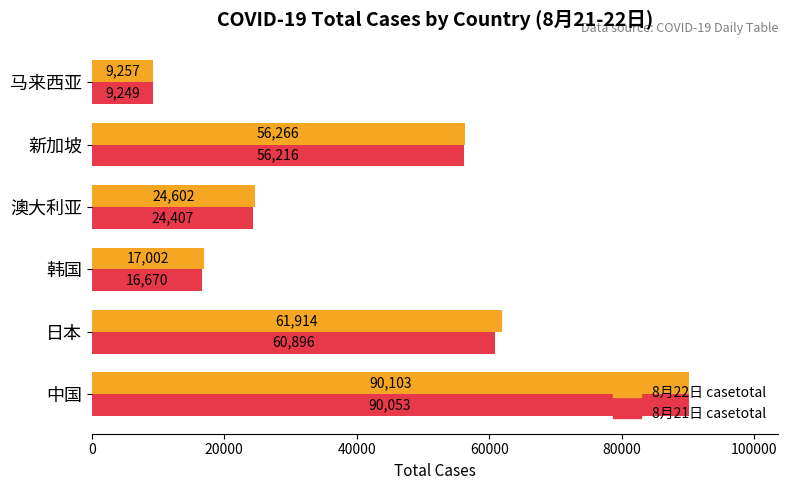

How many data points does each series have?

6